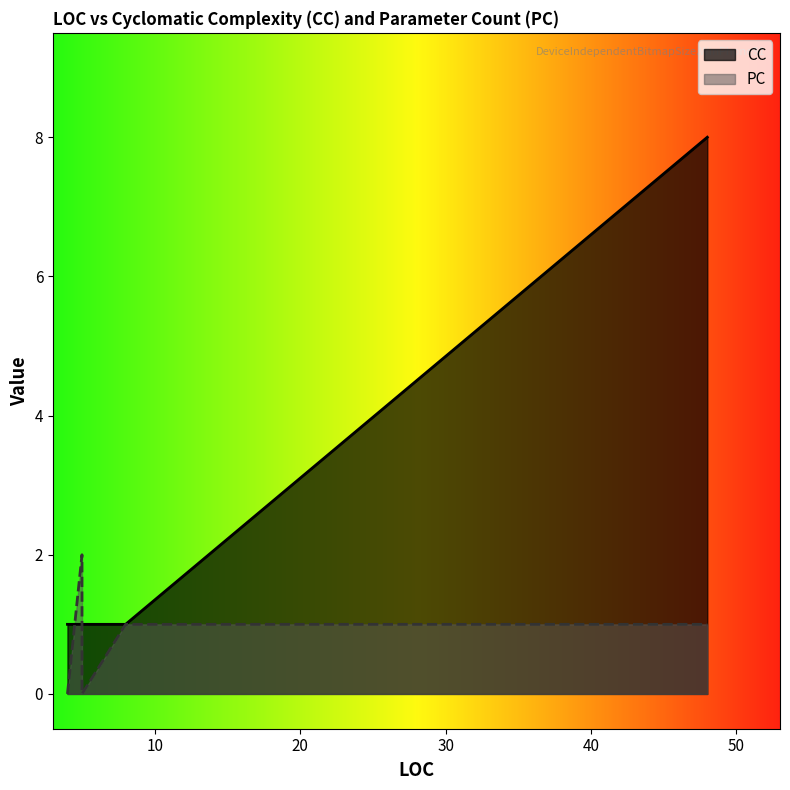

True or false: CC has a value of 1 at 4.

False